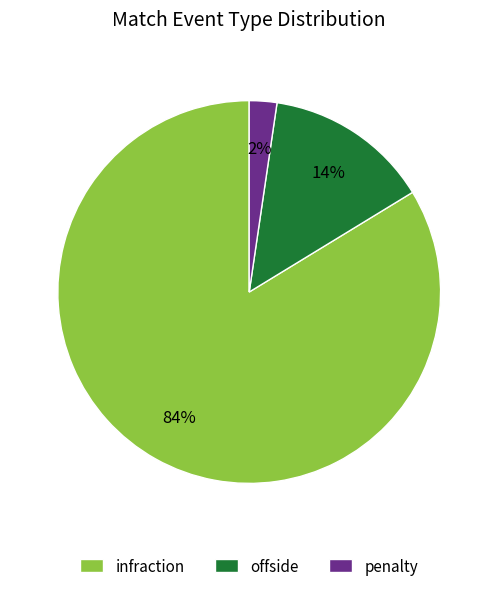

To the nearest percent, what is the difference between the offside and infraction slice percentages?

70%